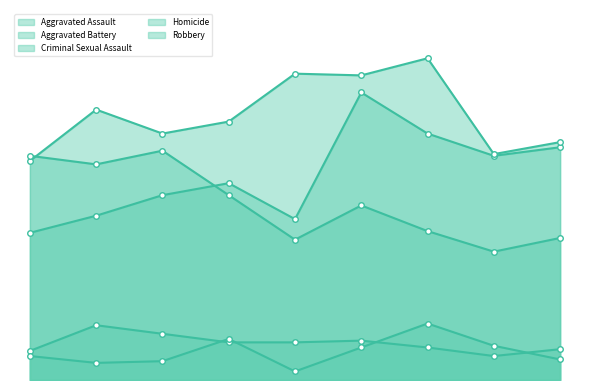

What is the difference between the highest and lowest values at 2016?

148